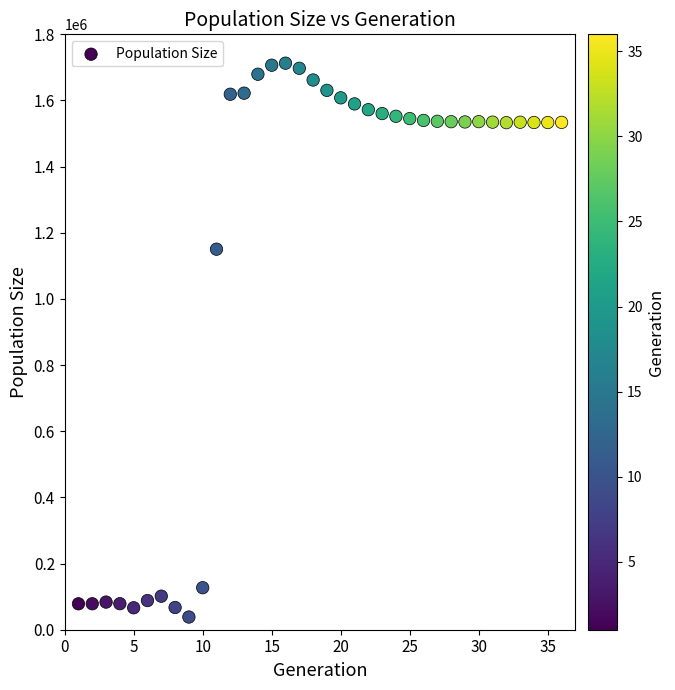

What Y value in the scatter plot is closest to 875591?

1150451